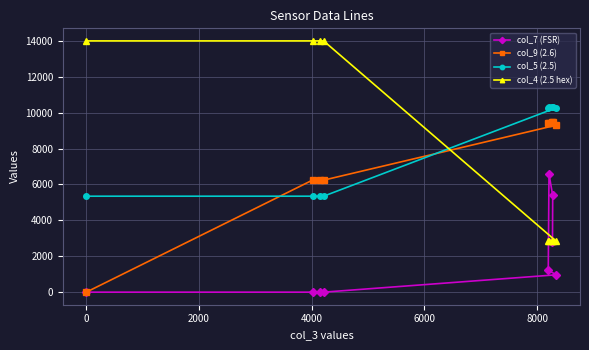

At how many categories does at least one series exceed 11343?

4